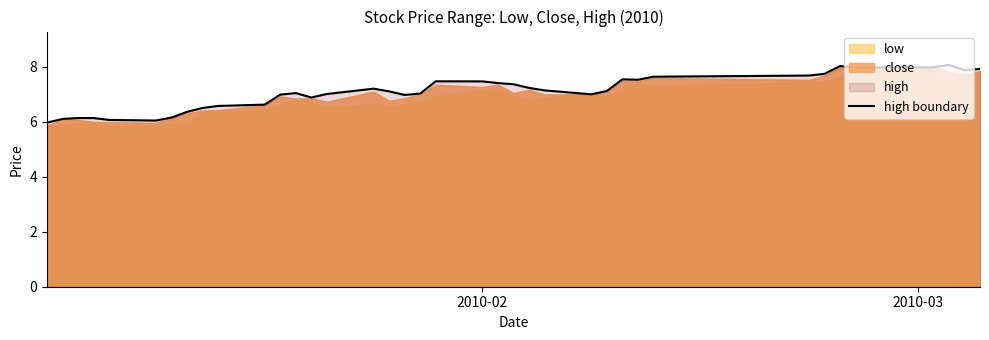

True or false: high boundary has a value of 8.0 at 2010-03.

True